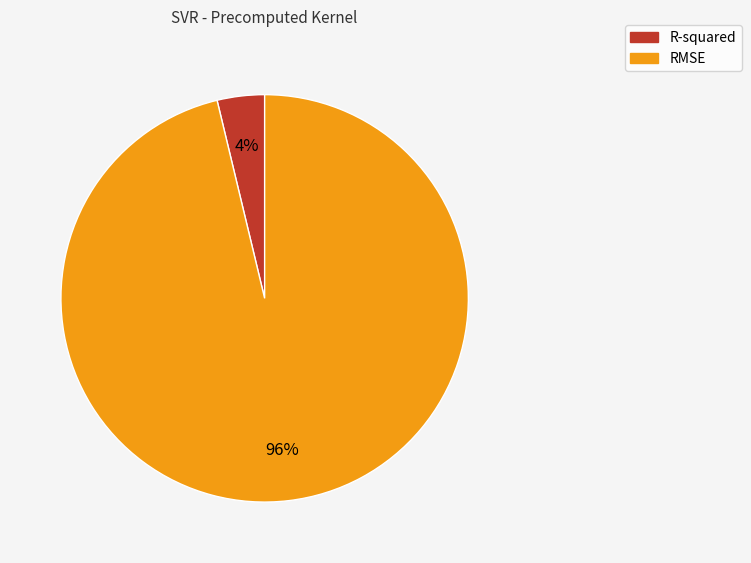

How many segments does this pie chart have?

2